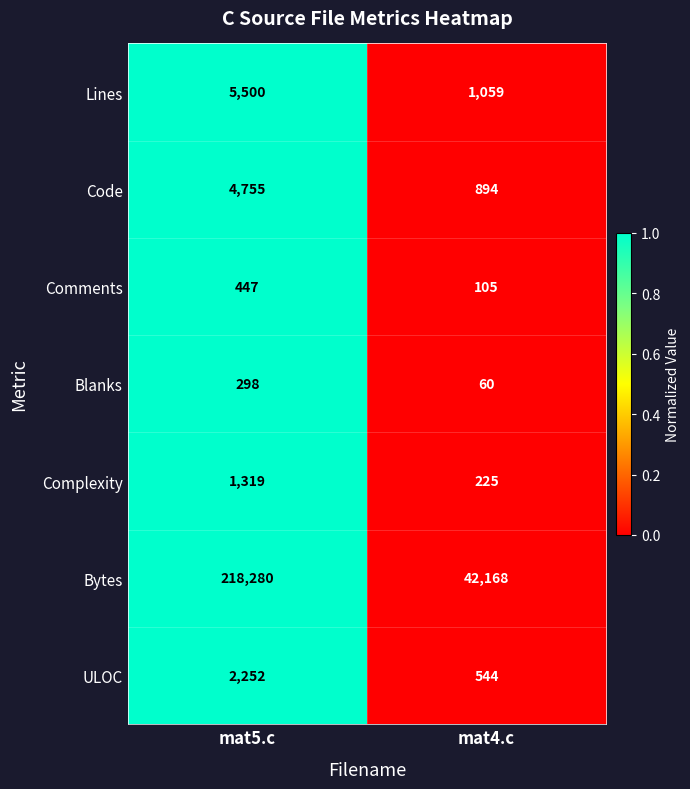

Is the value of Code at mat4.c greater than the value of Complexity at mat5.c?

No